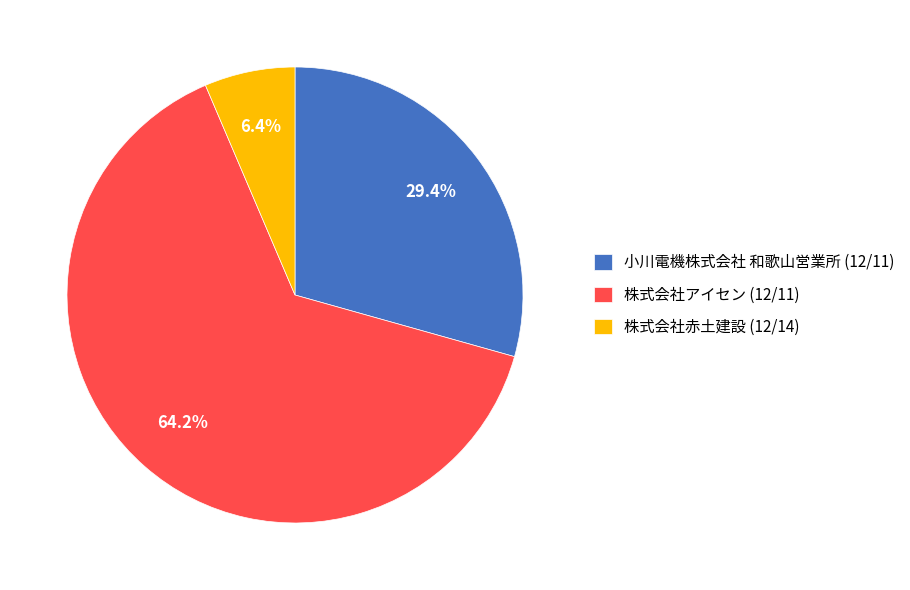

Is 株式会社赤土建設 (12/14) the majority of the pie?

No